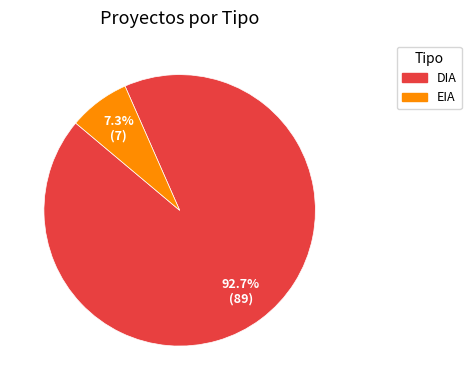

To the nearest percent, what is the average slice percentage?

50%